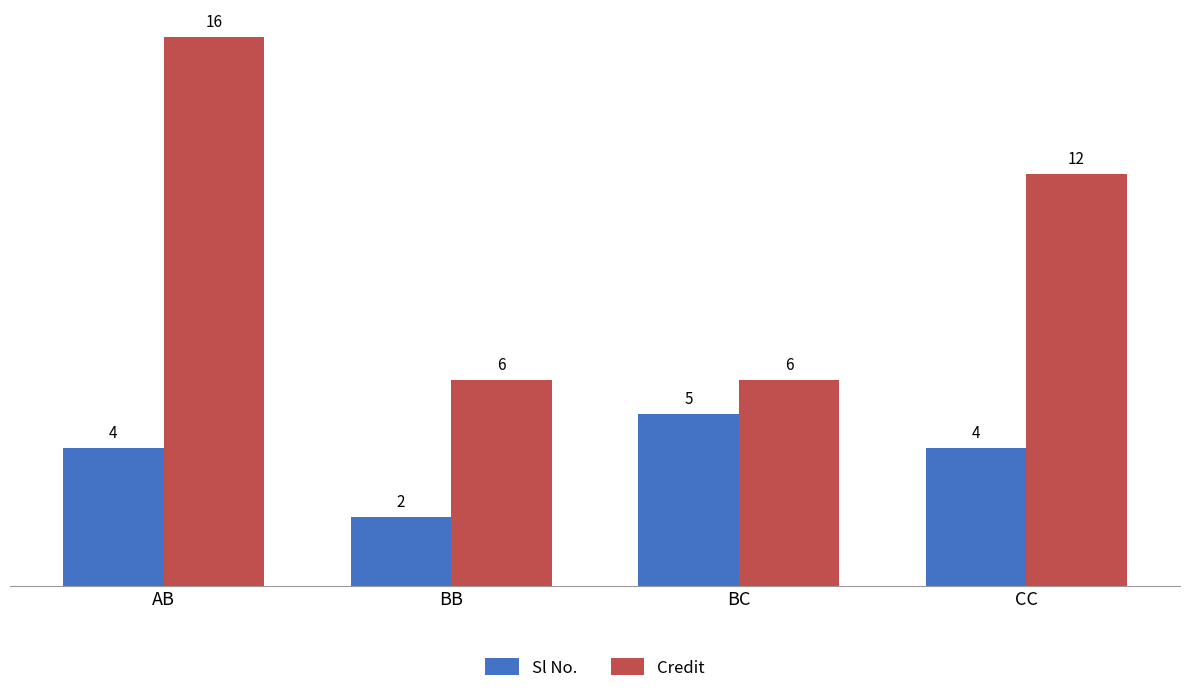

Is it true that Credit equals 6 at BB?

True